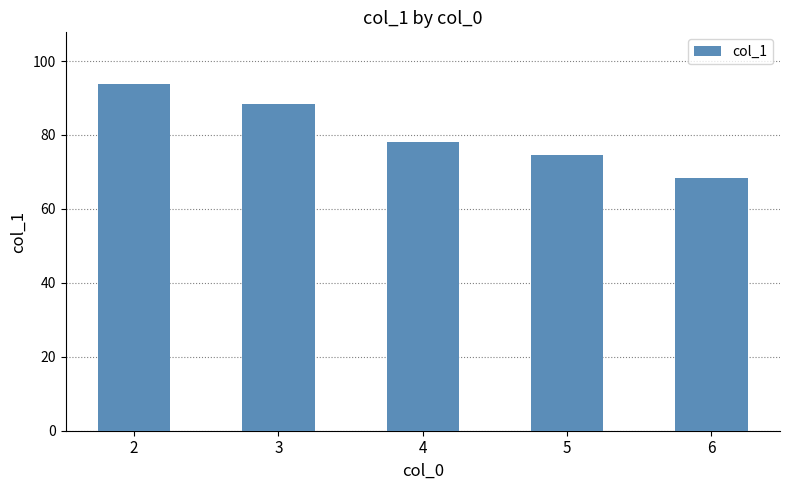

What is the difference between the second highest and second lowest values?

13.7